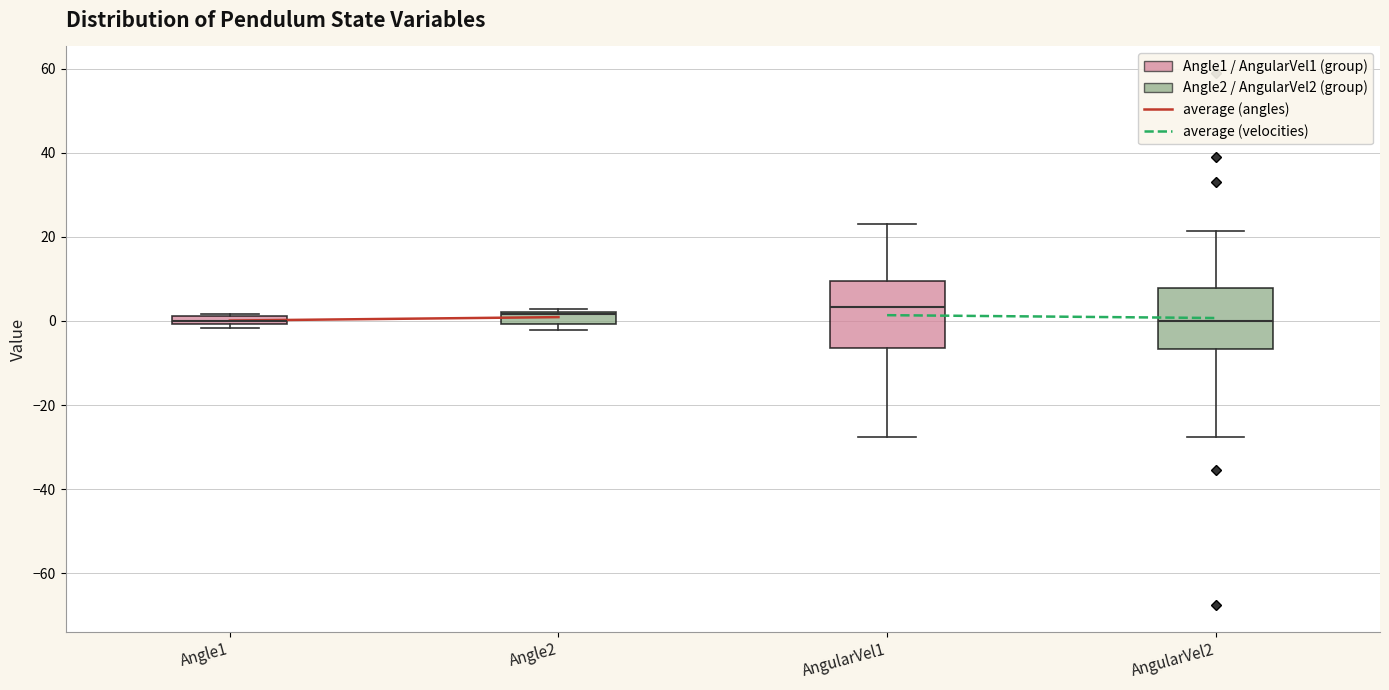

Where is the upper edge of the box for Angle1 on the y-axis? The values are not printed on the chart, so give them approximately, as read against the axis.

2